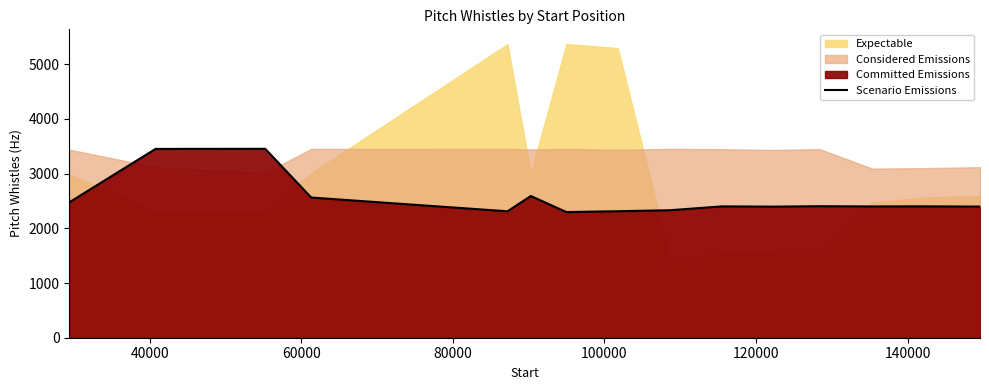

What is the lowest value of the Scenario Emissions series?

2297.7